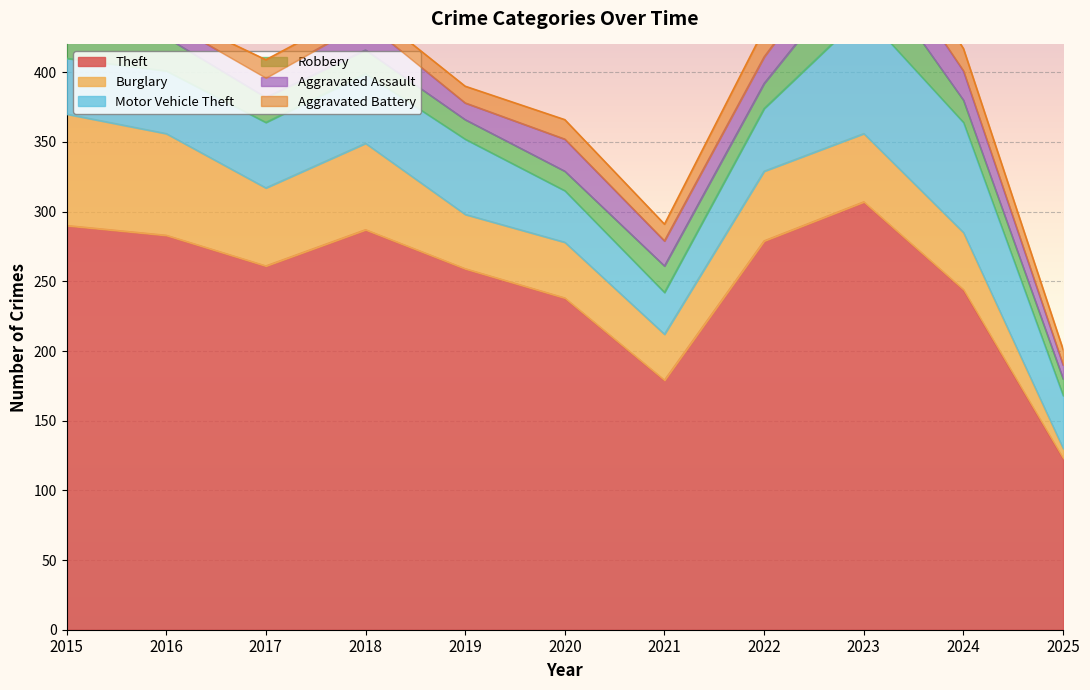

Reading right to left, extract all data points from this chart.

Theft: 2025=123	2024=244	2023=307	2022=279	2021=179	2020=238	2019=259	2018=287	2017=261	2016=283	2015=290
Burglary: 2025=7	2024=41	2023=49	2022=50	2021=33	2020=40	2019=39	2018=62	2017=56	2016=73	2015=80
Motor Vehicle Theft: 2025=38	2024=79	2023=86	2022=45	2021=30	2020=37	2019=54	2018=50	2017=47	2016=45	2015=40
Robbery: 2025=12	2024=16	2023=39	2022=18	2021=19	2020=14	2019=14	2018=17	2017=18	2016=24	2015=24
Aggravated Assault: 2025=10	2024=21	2023=26	2022=19	2021=18	2020=23	2019=12	2018=20	2017=14	2016=12	2015=11
Aggravated Battery: 2025=11	2024=16	2023=23	2022=20	2021=12	2020=14	2019=12	2018=11	2017=13	2016=6	2015=8